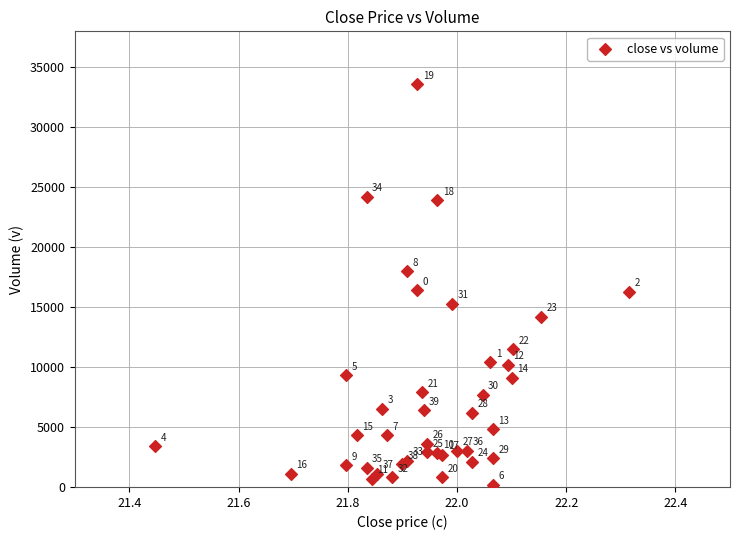

What Y value in the scatter plot is closest to 16900?

16400